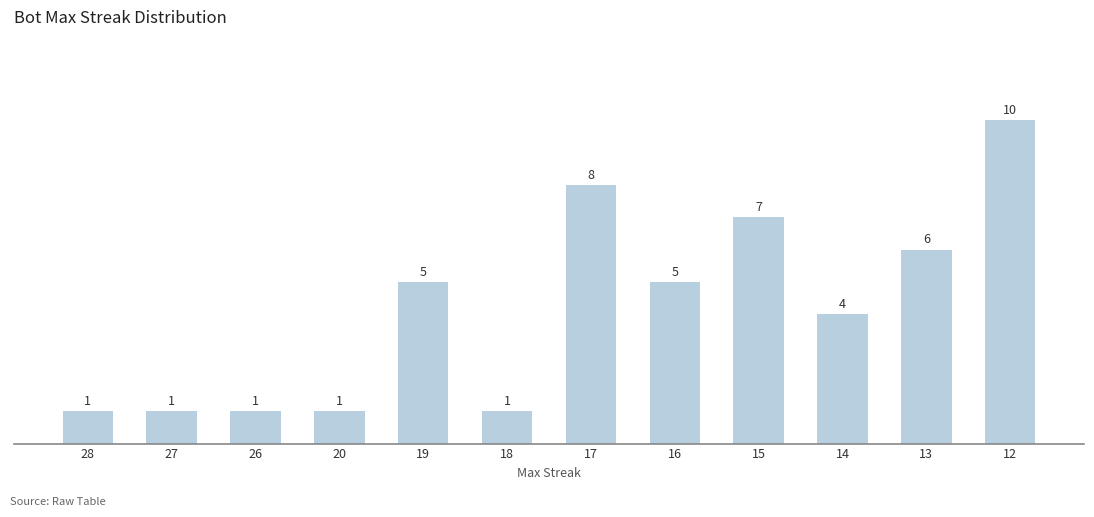

Count the number of categories in the chart.

12